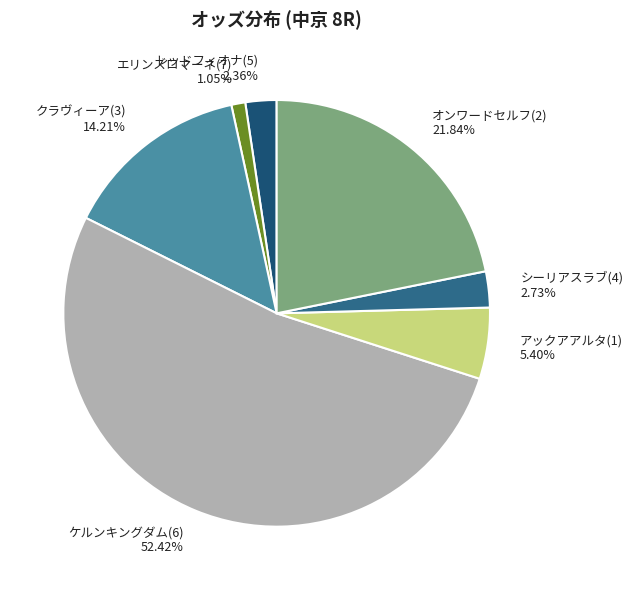

True or false: エリンズロマーネ(7) accounts for 1% of the total.

True